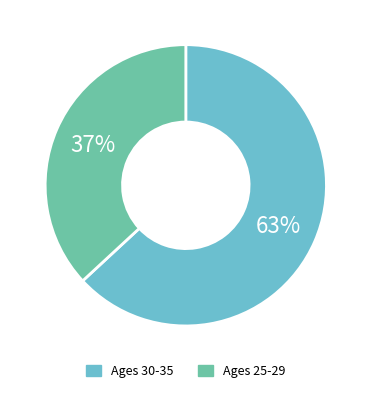

How many segments does this pie chart have?

2